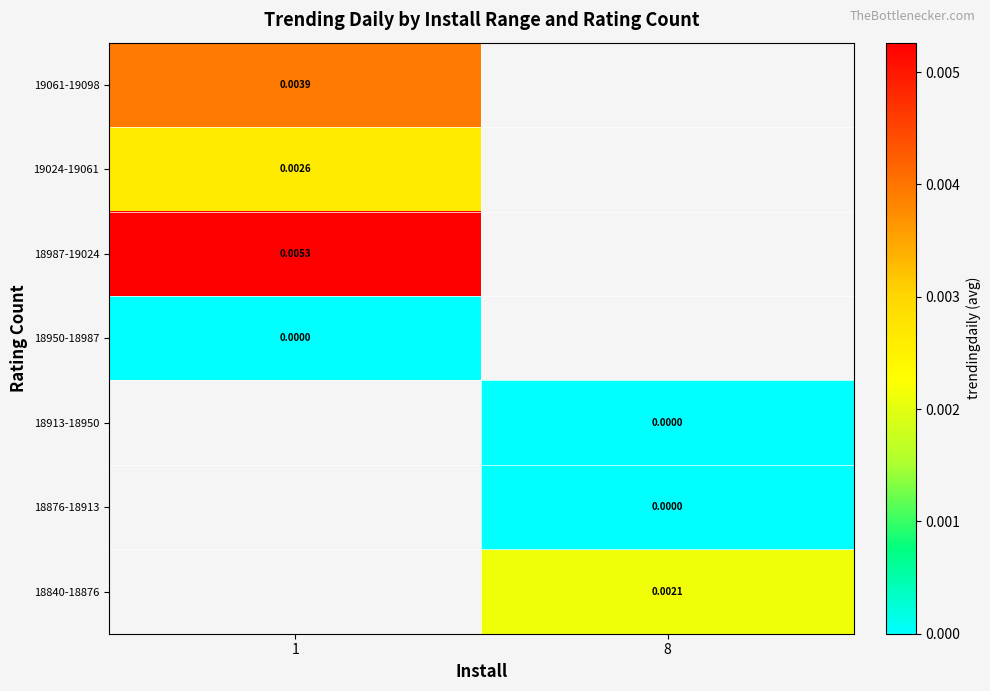

Is the value of 18913-18950 at 8 greater than the value of 18987-19024 at 1?

No